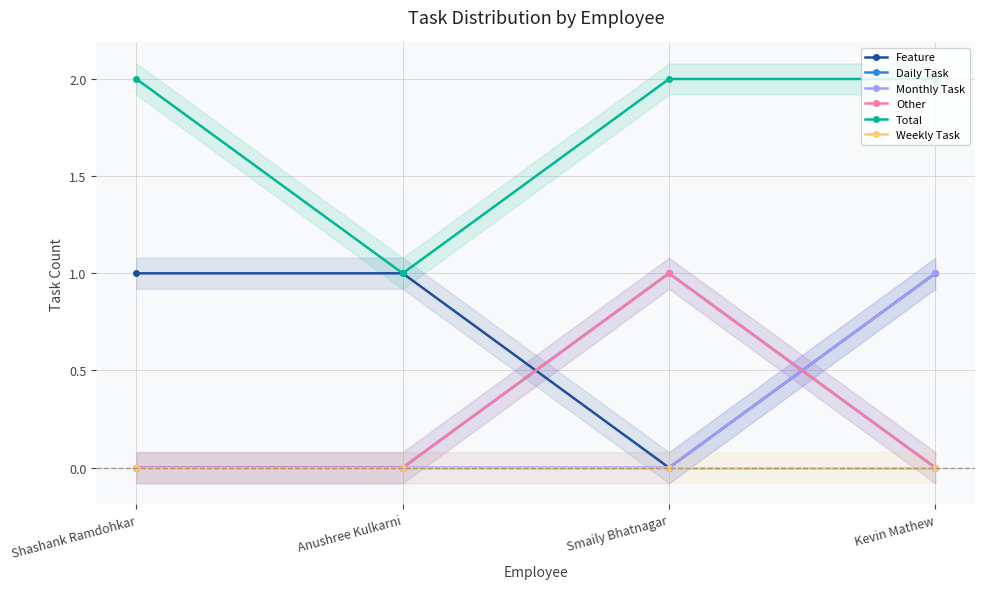

What is the spread (max minus min) of values at Shashank Ramdohkar?

2